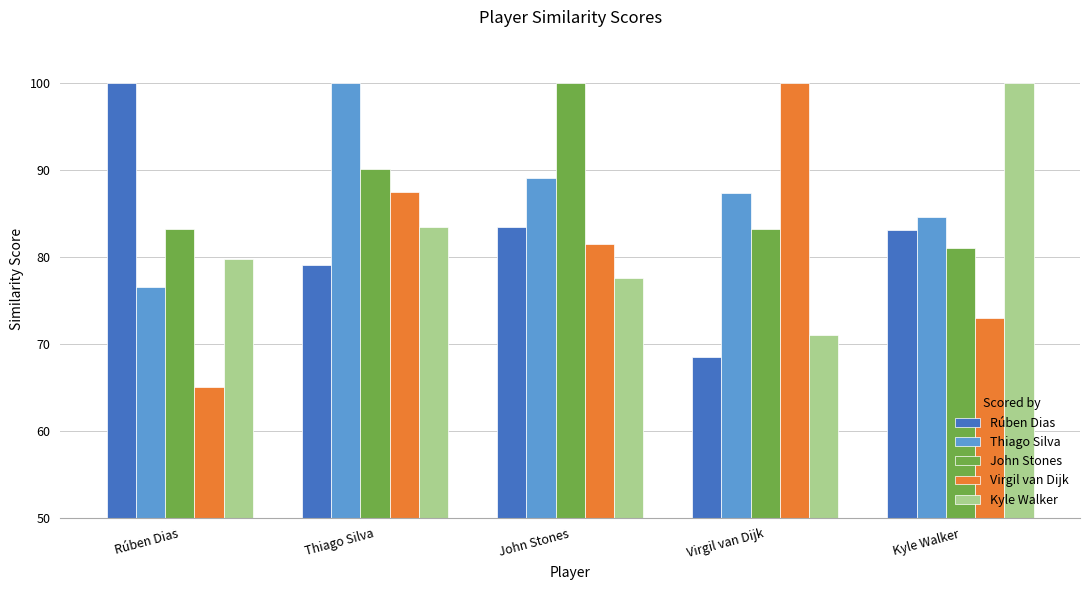

What is the sum of the Kyle Walker values at Kyle Walker and Rúben Dias?

179.8